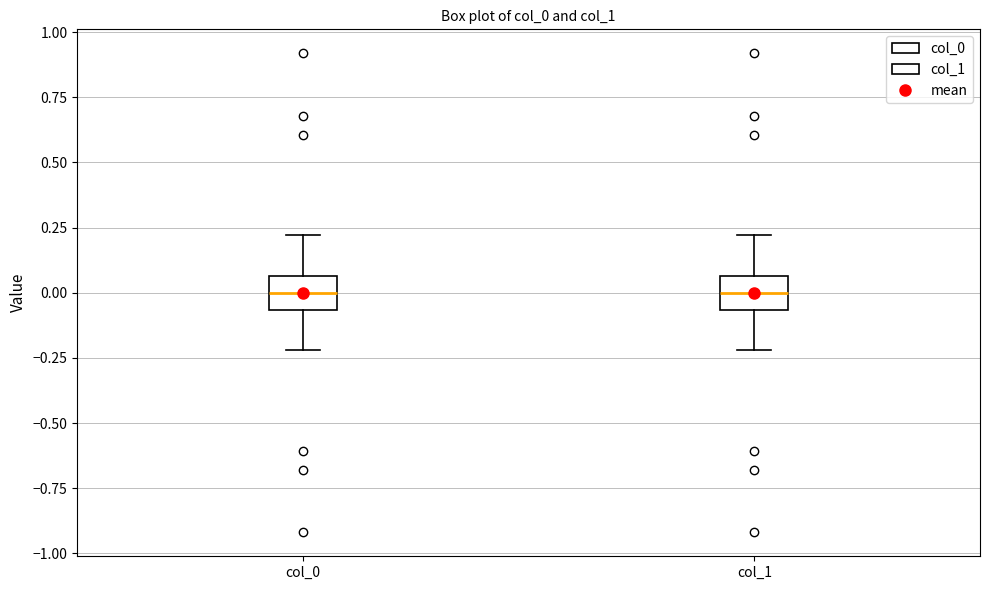

Reading left to right, transcribe this box plot: for each box, give where its median line is, the range the box spans, and where its two whiskers end, as read against the y-axis. The values are not printed on the chart, so give them approximately, as read against the axis.

col_0: median 0.00, box -0.05 to 0.05, whiskers -0.20 to 0.20
col_1: median 0.00, box -0.05 to 0.05, whiskers -0.20 to 0.20